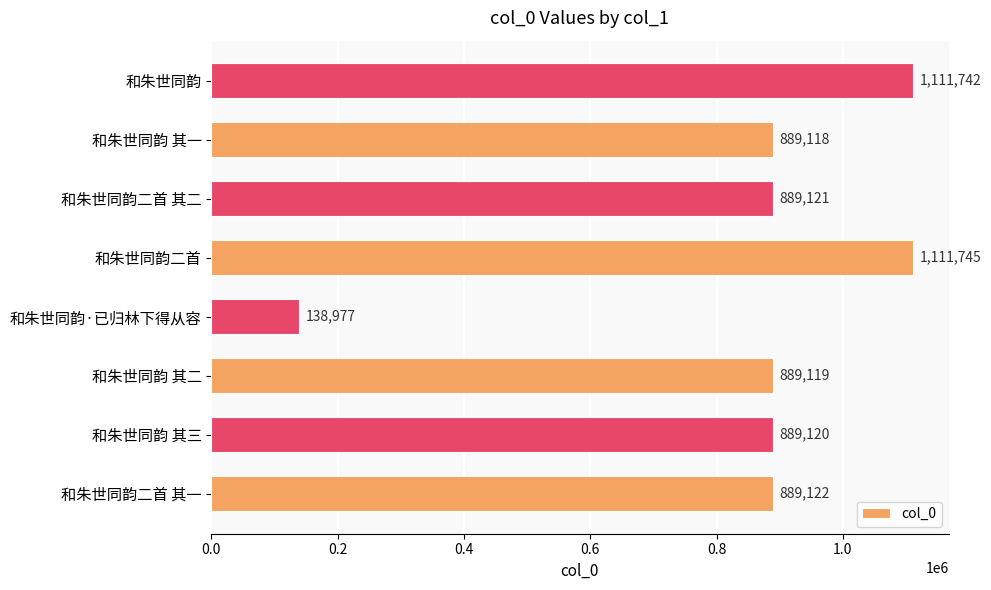

Rank the categories by value from lowest to highest.

和朱世同韵·已归林下得从容, 和朱世同韵 其一, 和朱世同韵 其二, 和朱世同韵 其三, 和朱世同韵二首 其二, 和朱世同韵二首 其一, 和朱世同韵, 和朱世同韵二首